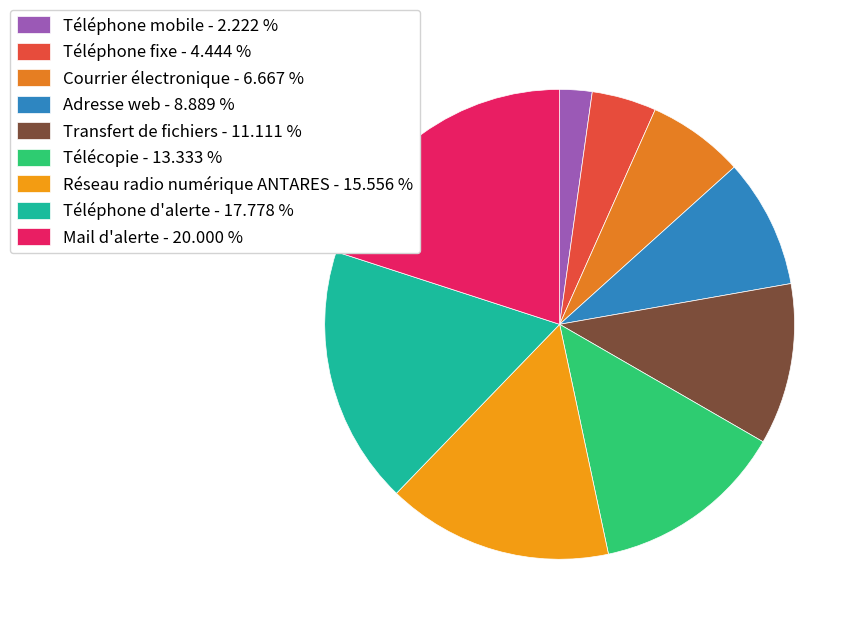

Approximately how many times larger is the value at Transfert de fichiers compared to Téléphone mobile?

5.0